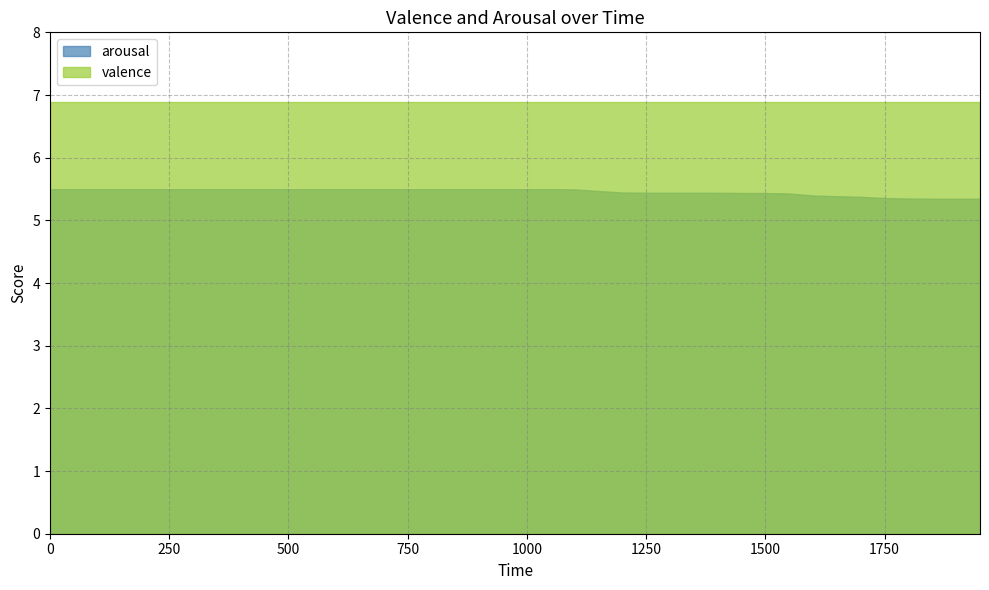

Count the arousal values in the range 5 to 6.

40